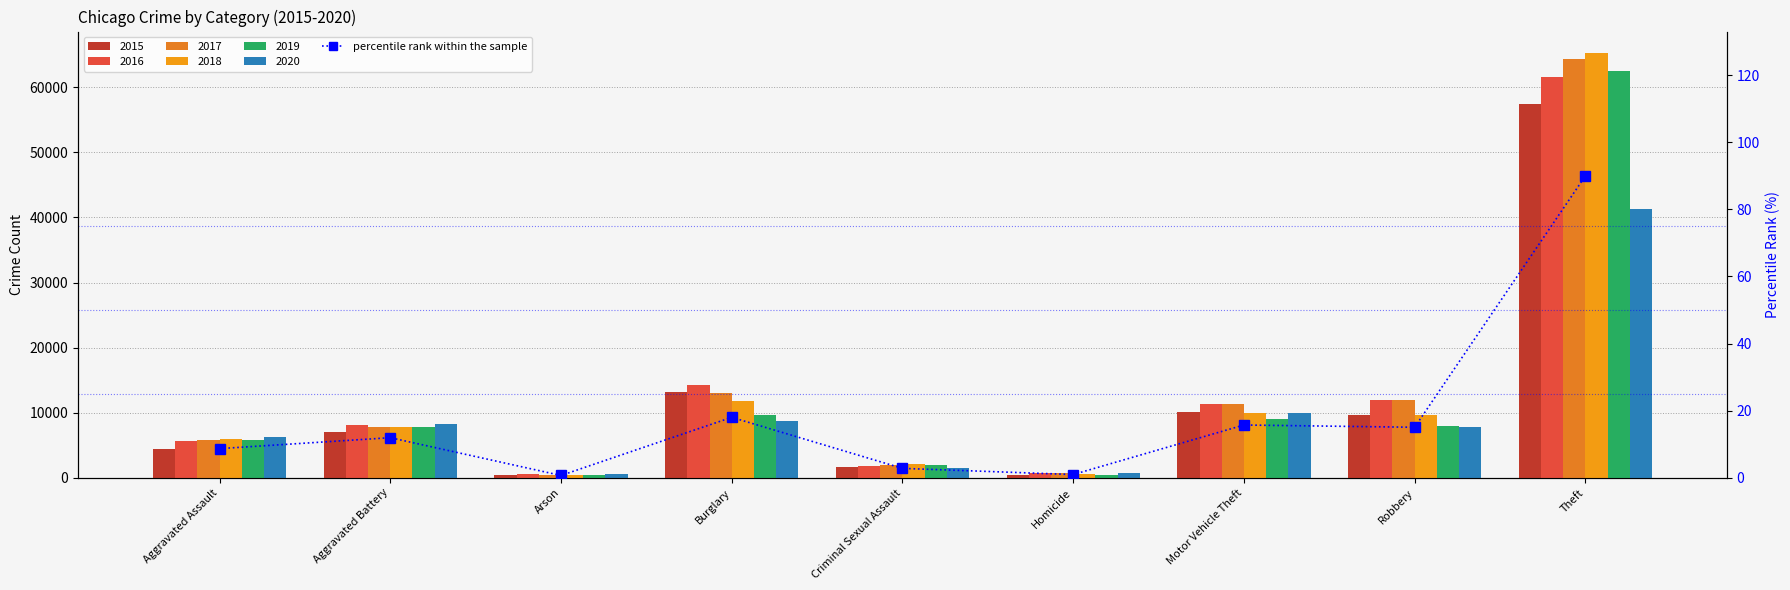

What is the difference between the values at Aggravated Battery and Theft?

78.0